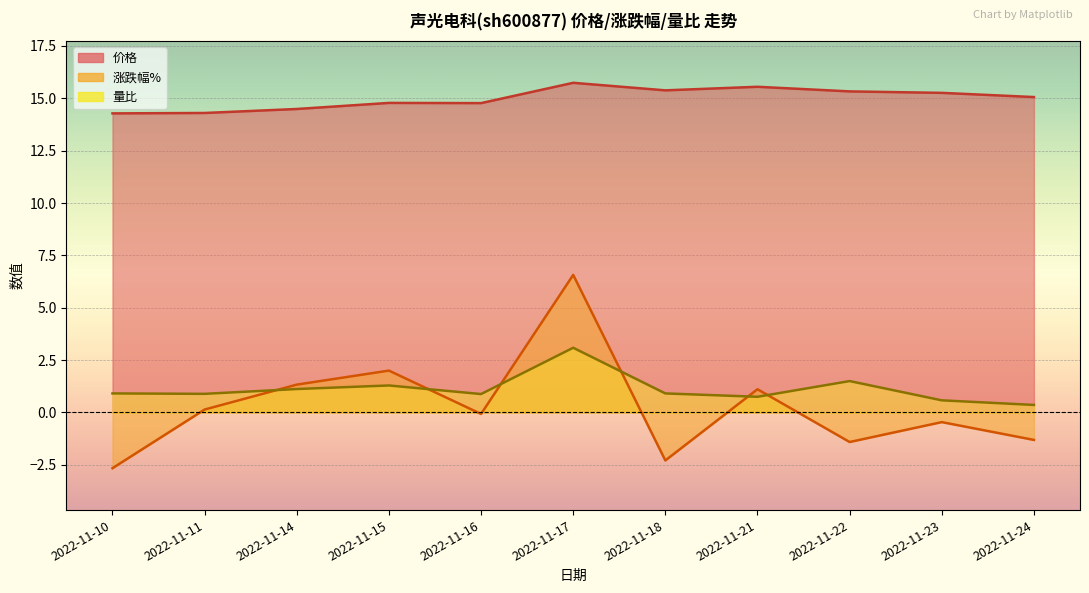

What is the maximum value shown in the chart?

15.7